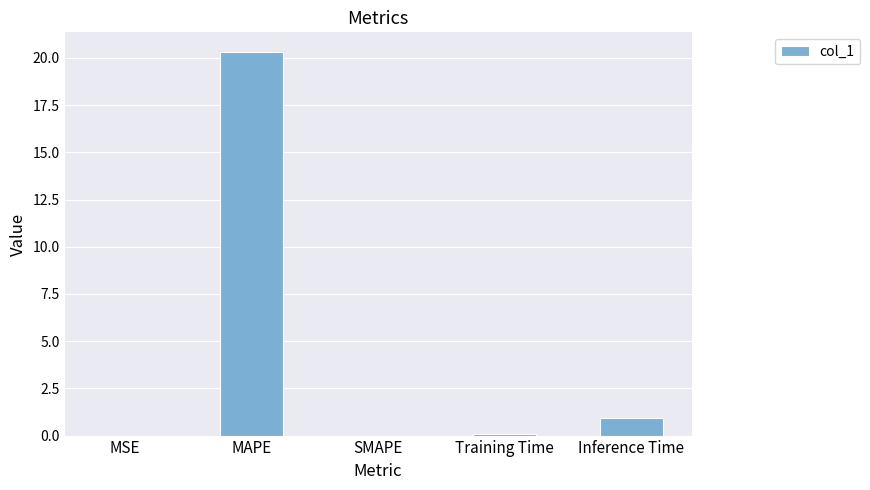

What is the difference between the values at Inference Time and MAPE?

19.4